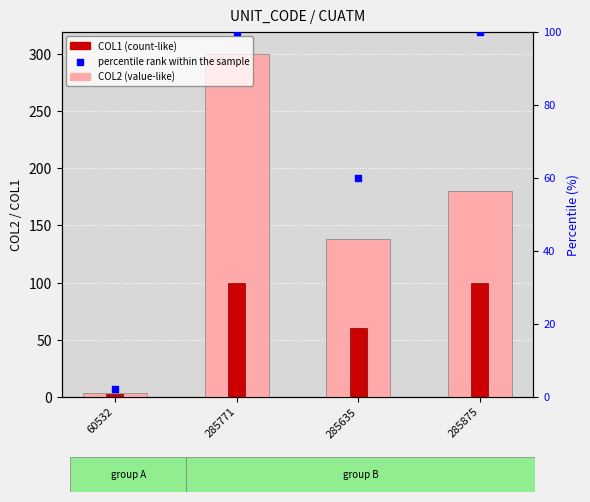

What are all the series names shown in the legend?

COL2, COL1, percentile rank within the sample